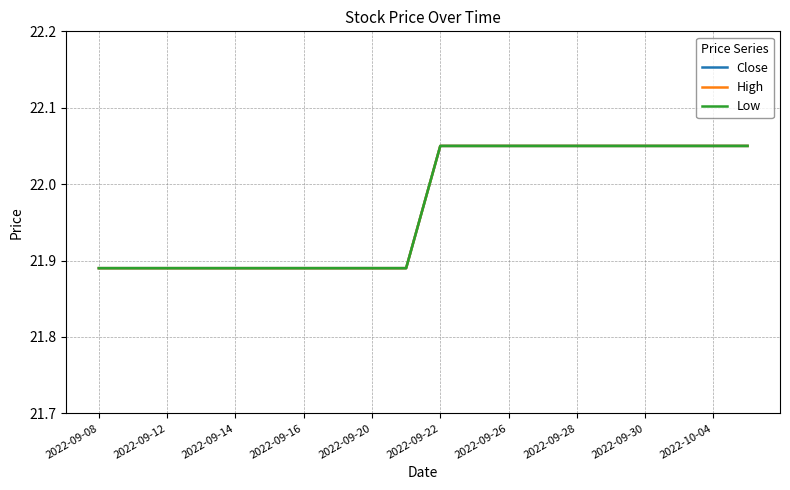

True or false: High has more than 1 points higher than both neighbors.

False